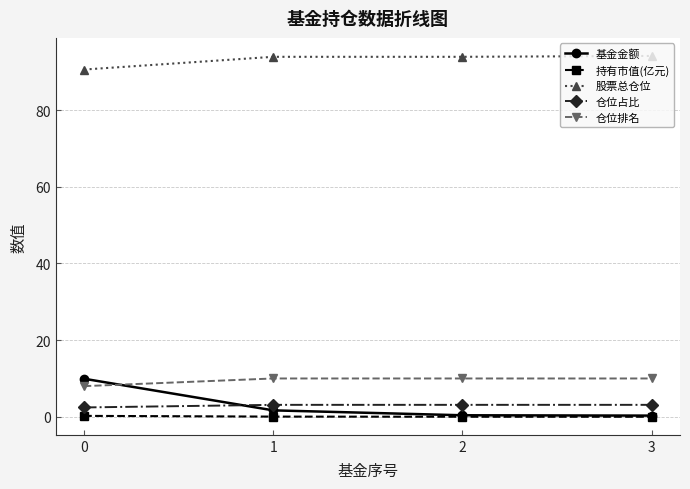

The value of 基金金额 at 2 is 0.4. True or false?

True